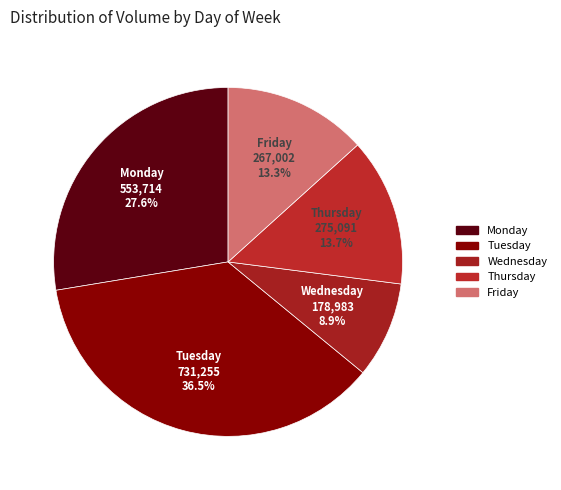

To the nearest percent, what is the average slice percentage?

20%